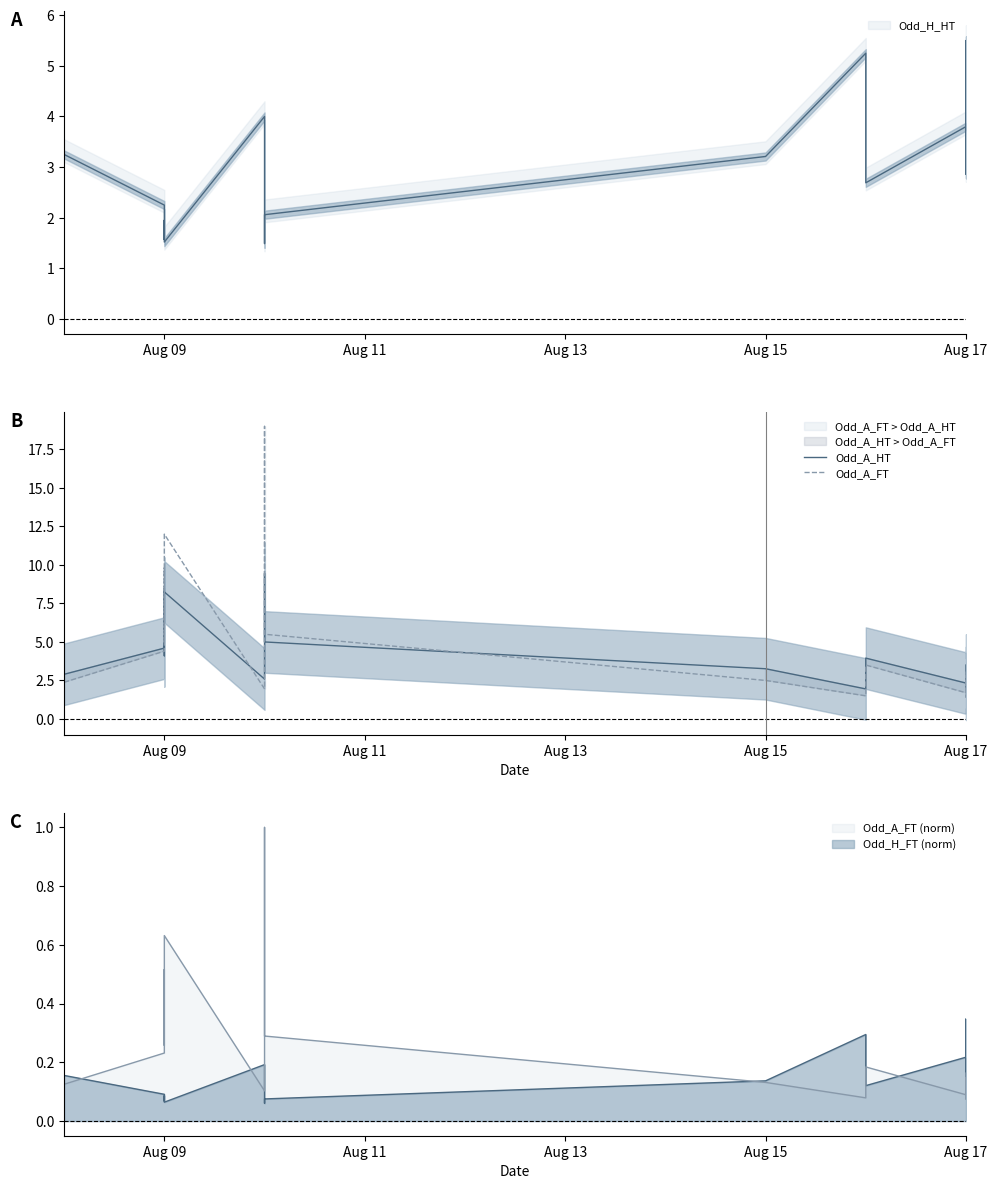

Reading left to right, extract all data points from this chart.

Odd_A_HT: 2.9	4.6	8.5	4.1	8.2	2.6	5.2	9.4	5.0	3.3	1.9	3.0	4.0	2.3	2.7	2.0	1.9	3.5
Odd_A_FT: 2.4	4.4	9.8	4.9	12.0	1.9	7.7	19.0	5.5	2.5	1.5	2.5	3.5	1.7	2.8	1.6	1.4	3.1